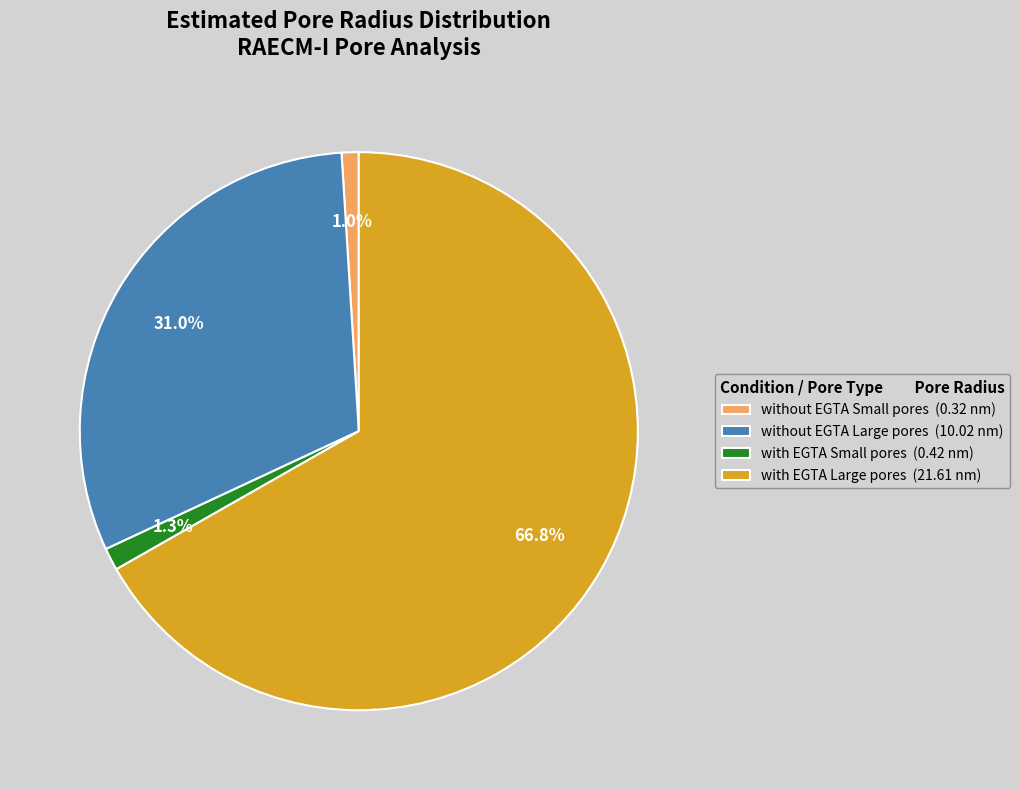

Does with EGTA Large pores represent more than half of the total?

Yes